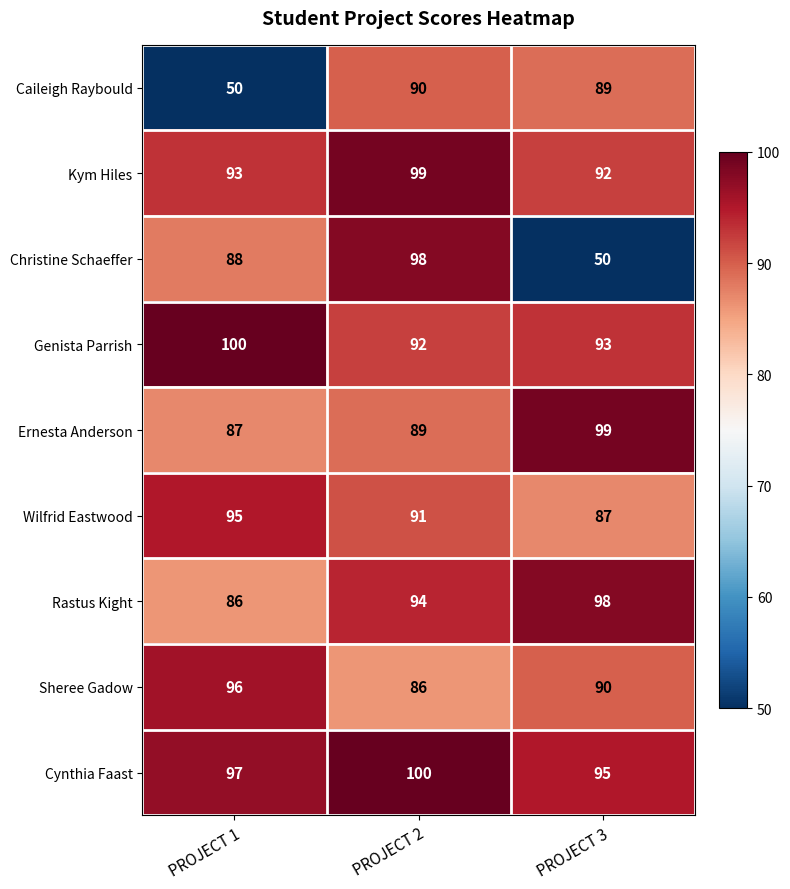

What is the minimum value shown in the chart?

50